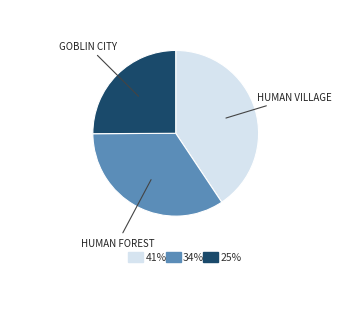

Is there a majority slice in this chart?

No